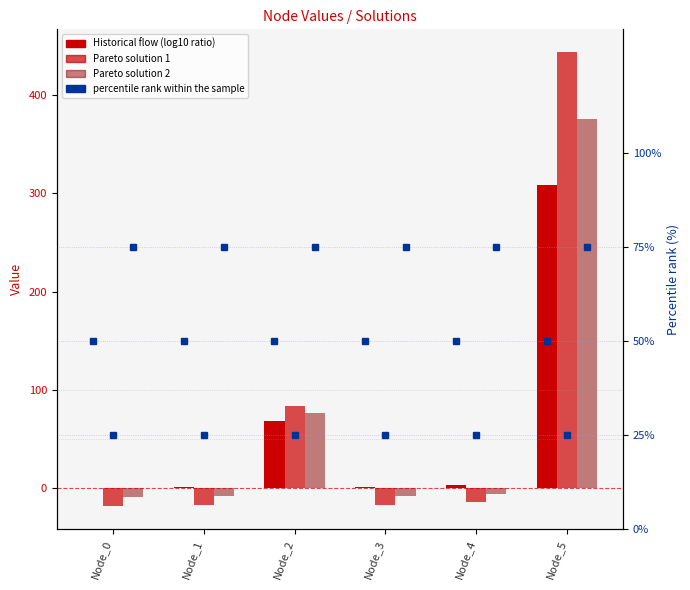

Reading left to right, extract all data points from this chart.

Historical flow: 0.1	0.8	68.4	0.8	3.0	308.3
Pareto solution 1: -18.5	-17.5	83.9	-17.5	-14.3	443.8
Pareto solution 2: -9.2	-8.3	76.2	-8.3	-5.7	376.0